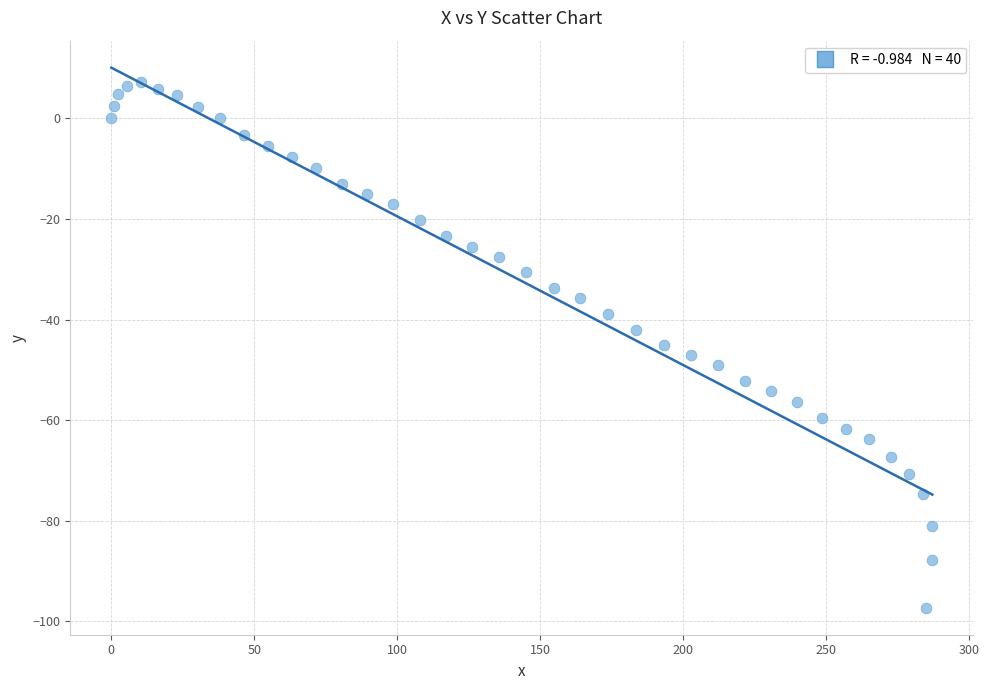

What is the range of Y values (max minus min)?

104.5